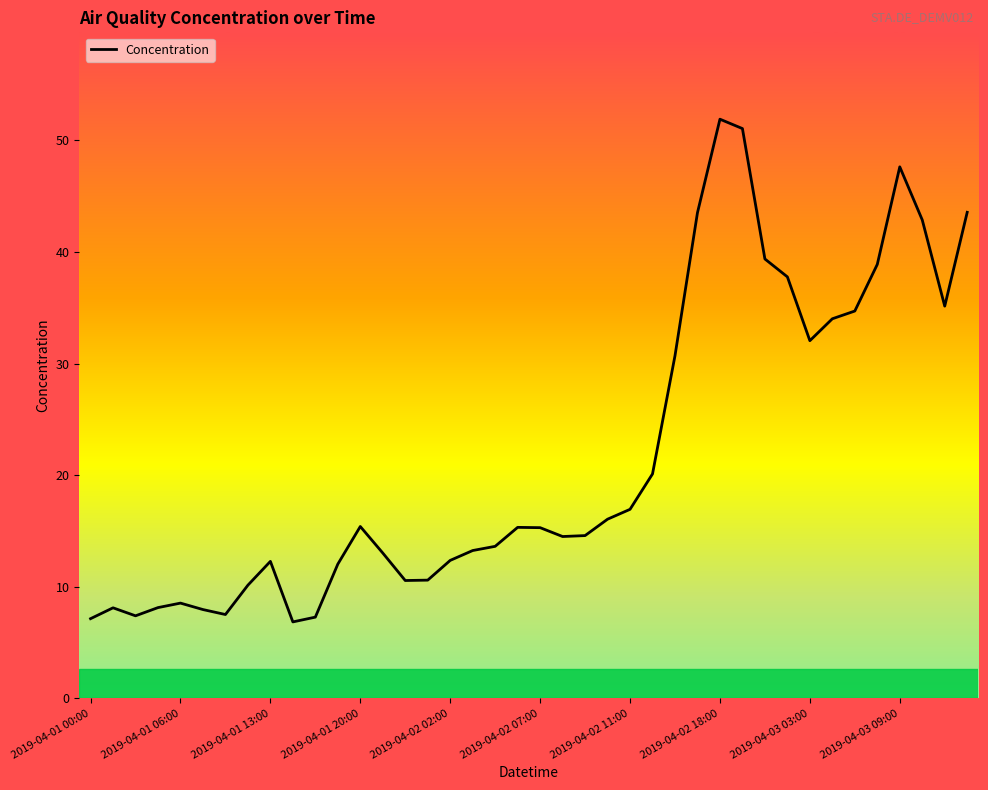

What is the smallest value displayed?

6.8